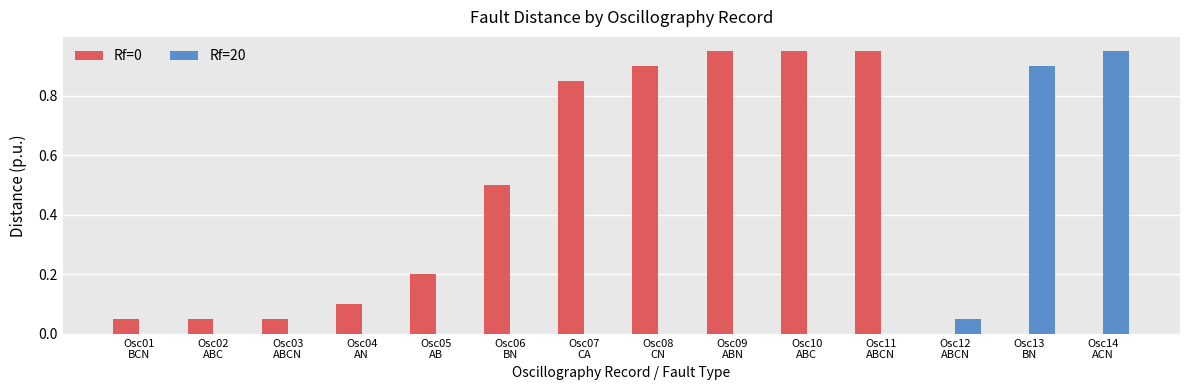

Which series has the largest total across all categories?

Rf=0